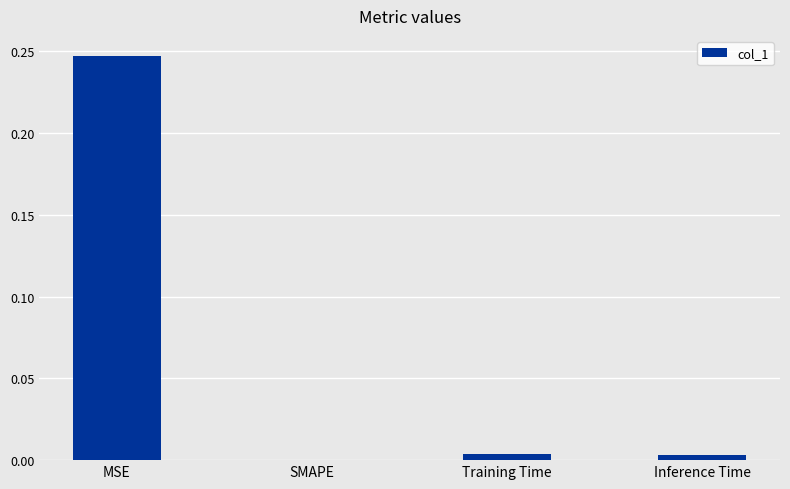

The value at Inference Time is 0.0. True or false?

True